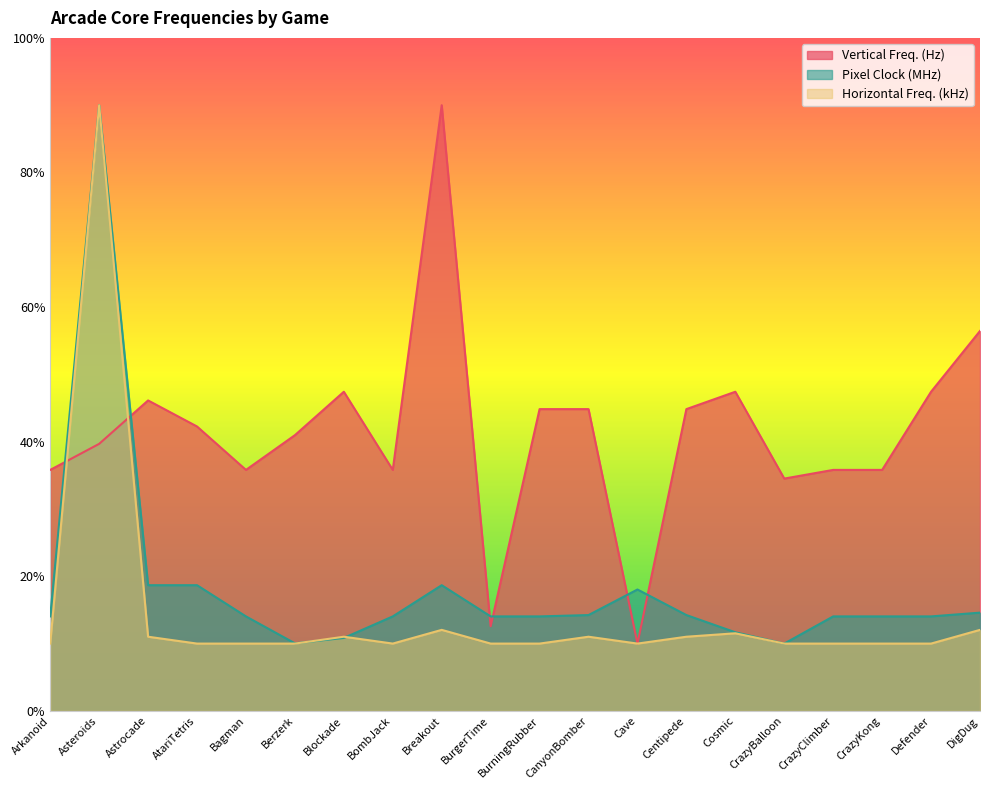

Does the chart have visible grid lines?

No